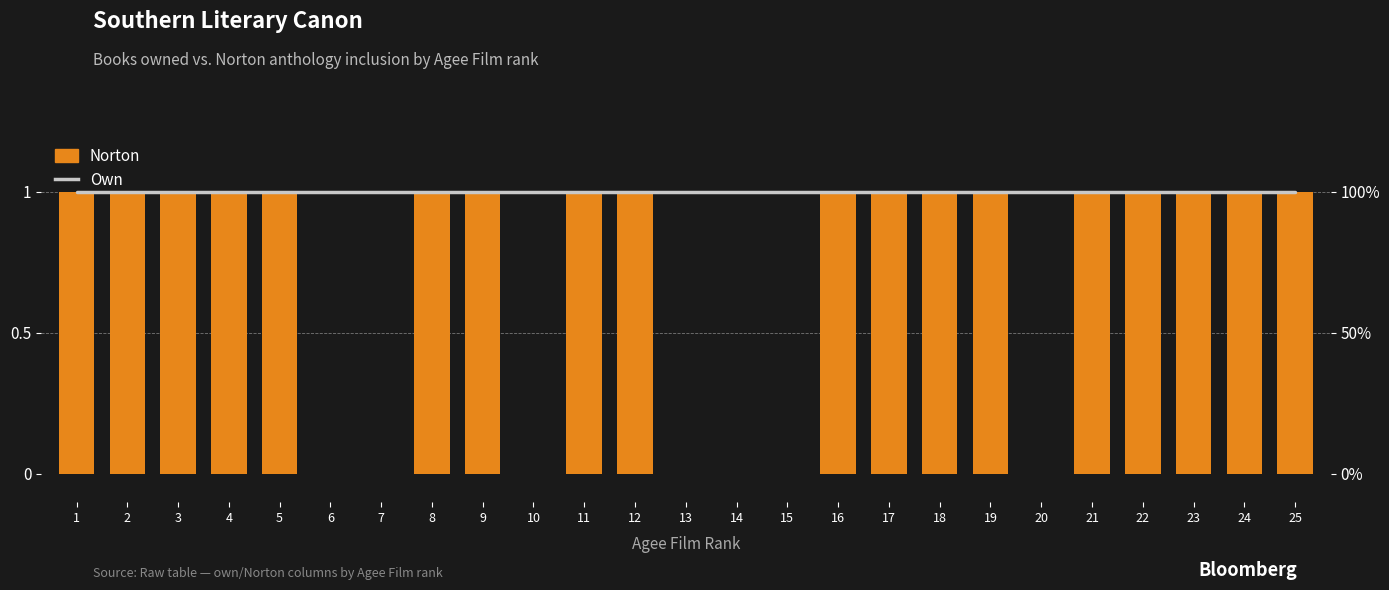

What is the average value of the Own series?

1